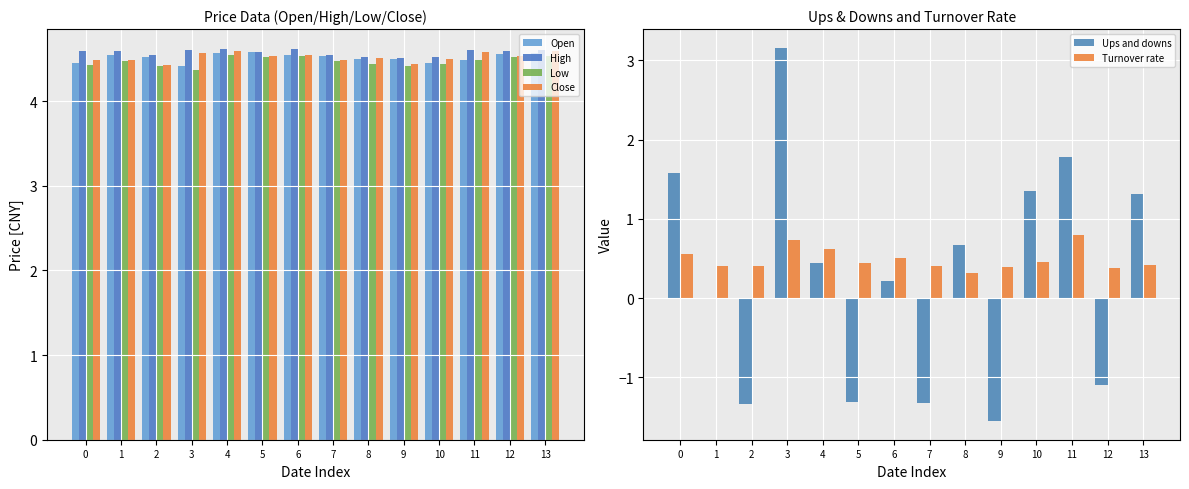

Reading left to right, what are all the values shown in this chart?

Open: 4.5	4.5	4.5	4.4	4.6	4.6	4.5	4.5	4.5	4.5	4.5	4.5	4.6	4.6
High: 4.6	4.6	4.5	4.6	4.6	4.6	4.6	4.5	4.5	4.5	4.5	4.6	4.6	4.6
Low: 4.4	4.5	4.4	4.4	4.5	4.5	4.5	4.5	4.4	4.4	4.4	4.5	4.5	4.5
Close: 4.5	4.5	4.4	4.6	4.6	4.5	4.5	4.5	4.5	4.4	4.5	4.6	4.5	4.6
Ups and downs: 1.6	0.0	-1.3	3.2	0.4	-1.3	0.2	-1.3	0.7	-1.6	1.4	1.8	-1.1	1.3
Turnover rate: 0.6	0.4	0.4	0.7	0.6	0.4	0.5	0.4	0.3	0.4	0.5	0.8	0.4	0.4